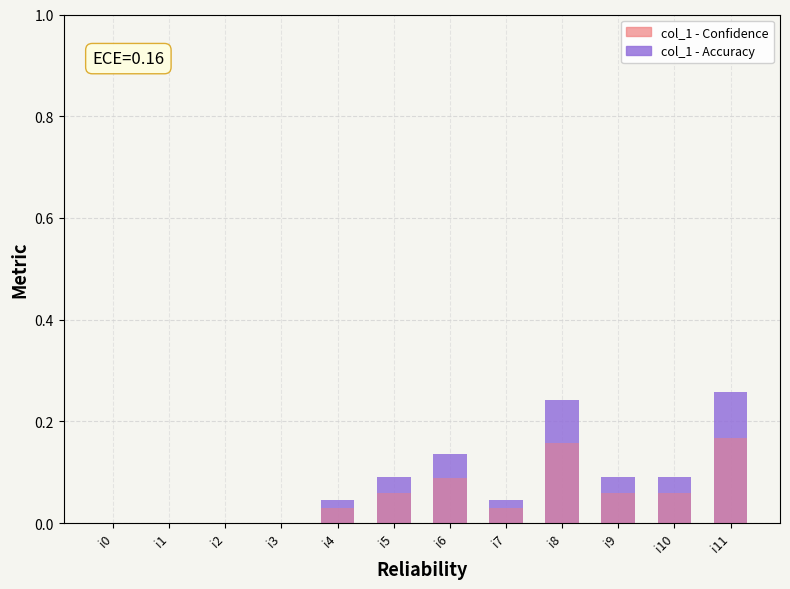

Are the bars horizontal?

No